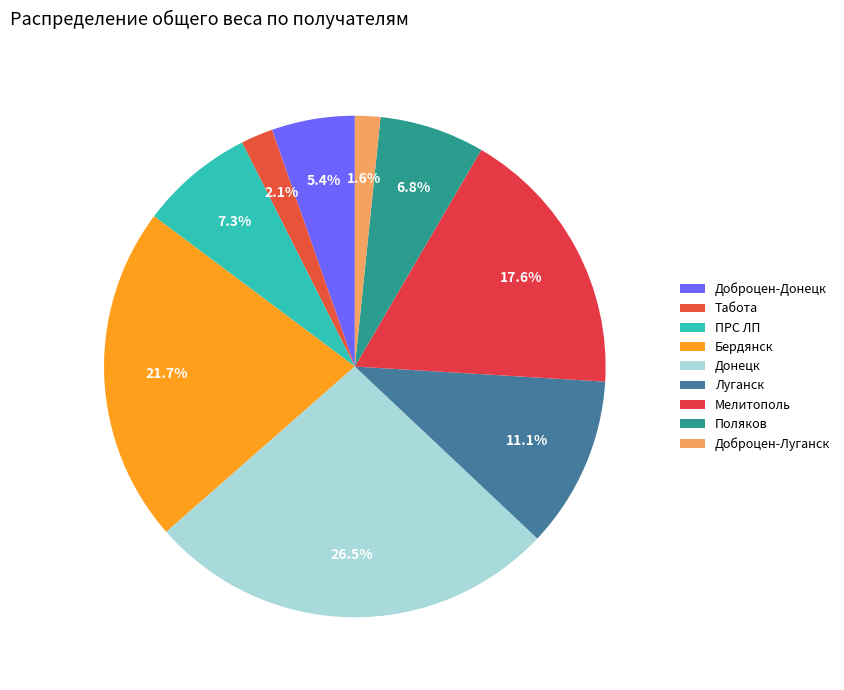

To the nearest percent, what percentage of the pie is Доброцен-Донецк?

5%